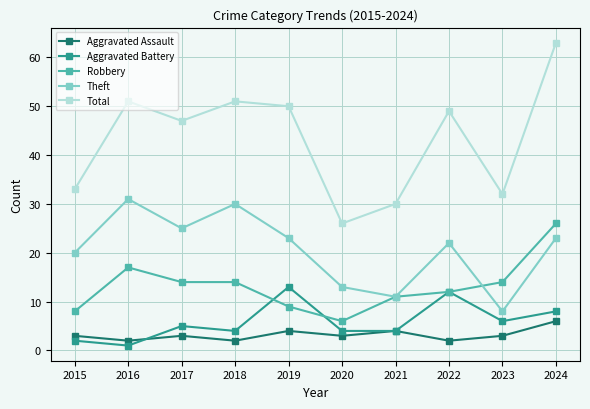

The Total series shows 82 at 2024. True or false?

False